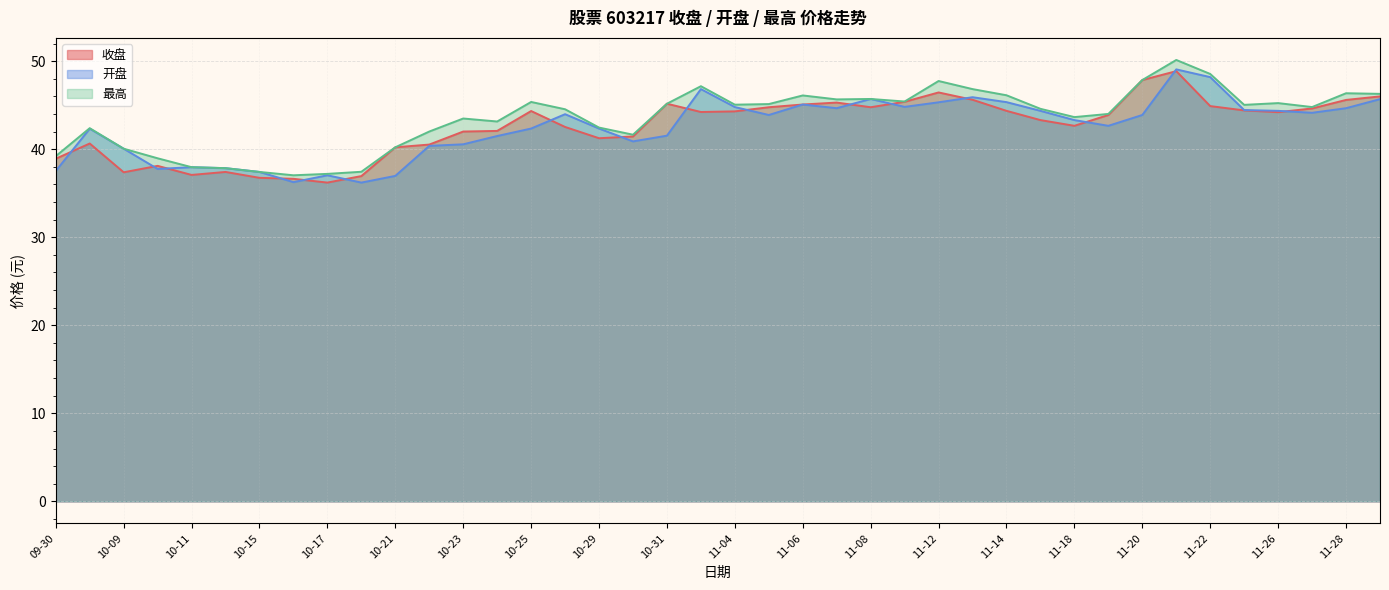

Where does the 开盘 series first go above 43?

10-28